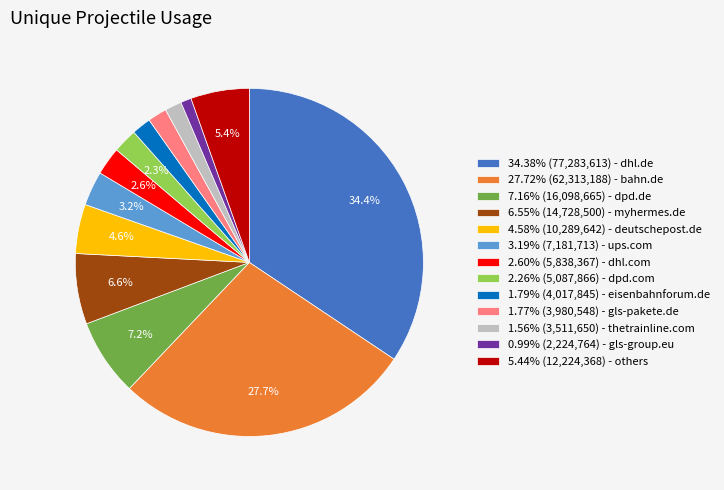

What portion of the pie excludes 2.60% (5,838,367) - dhl.com?

97.4%